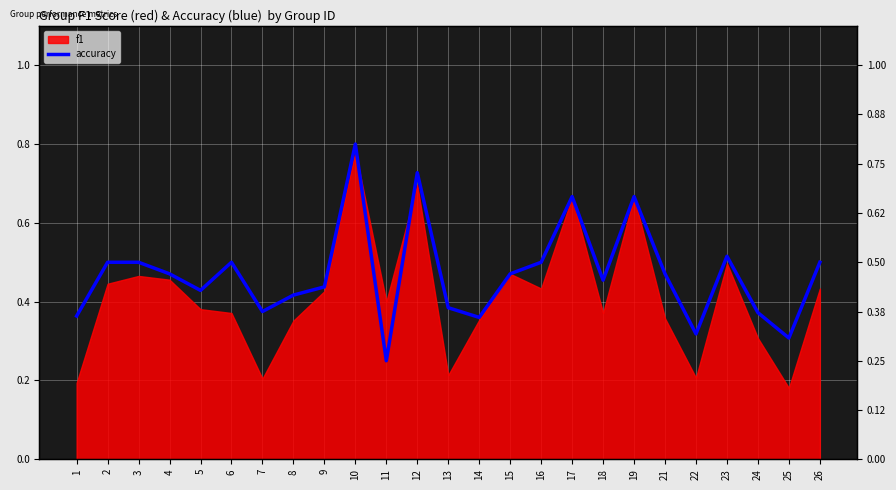

Reading left to right, what are all the values shown in this chart?

0.4	0.5	0.5	0.5	0.4	0.5	0.4	0.4	0.4	0.8	0.2	0.7	0.4	0.4	0.5	0.5	0.7	0.5	0.7	0.5	0.3	0.5	0.4	0.3	0.5